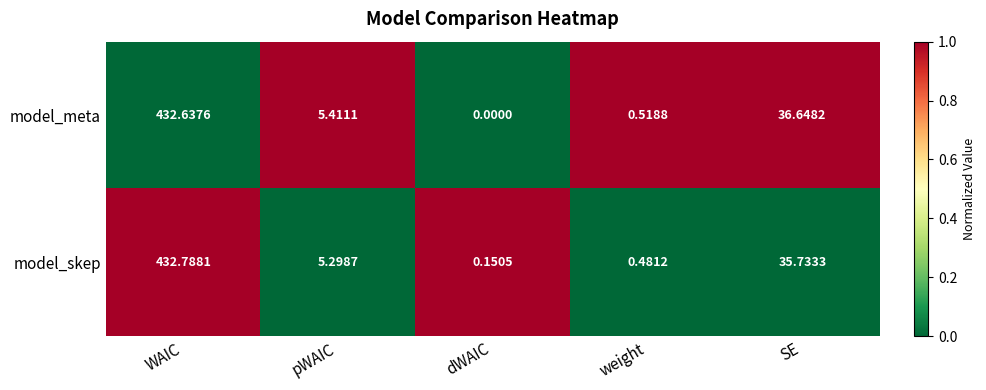

Where is model_meta nearest to the value 216?

SE